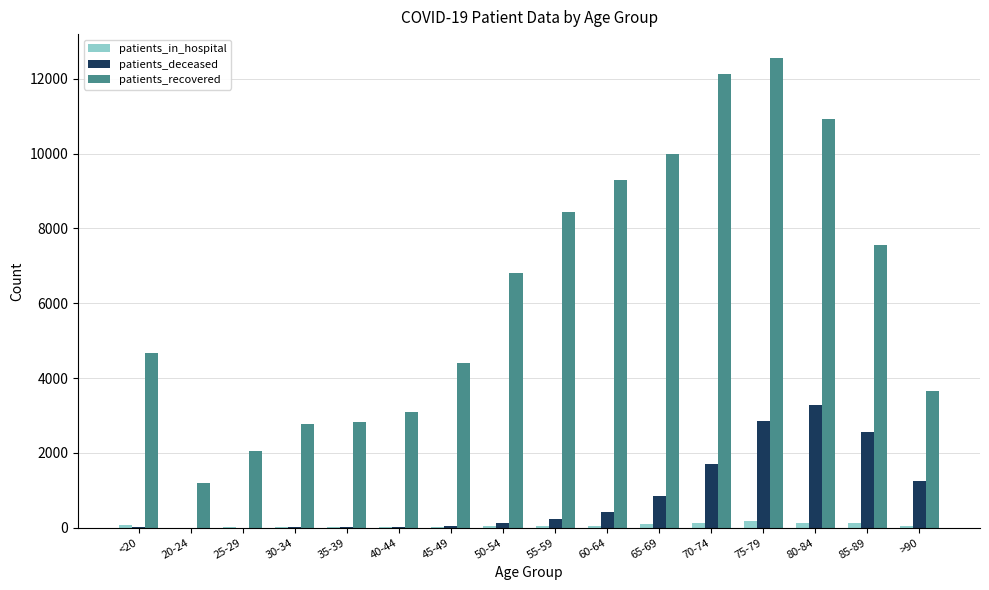

Are the bars horizontal?

No